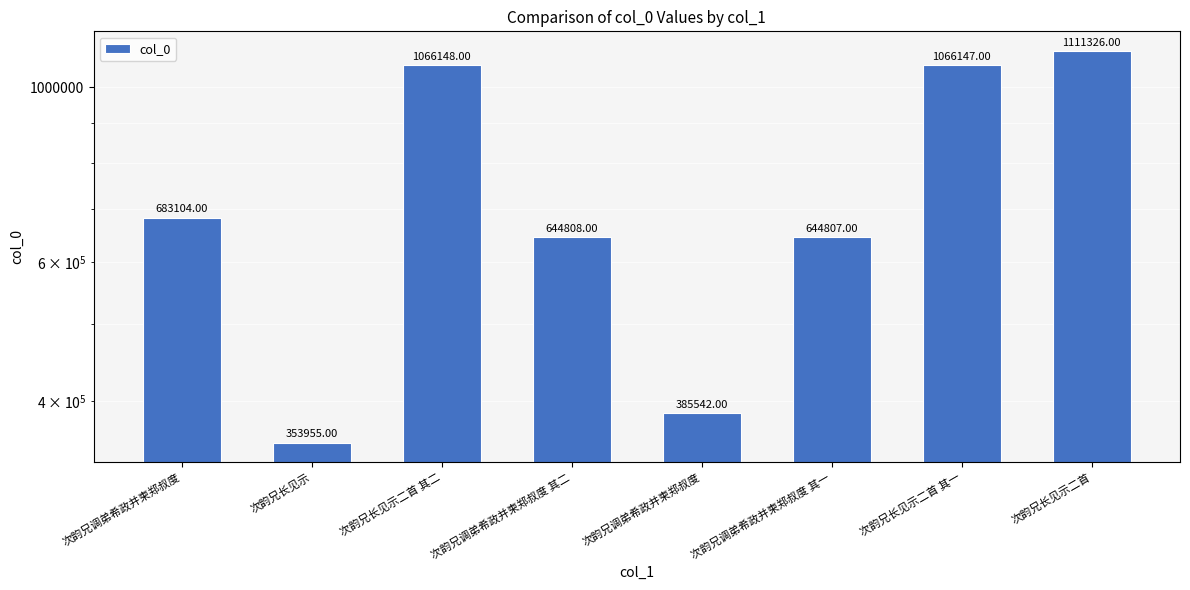

At which category does the chart reach its peak across all series?

次韵兄长见示二首